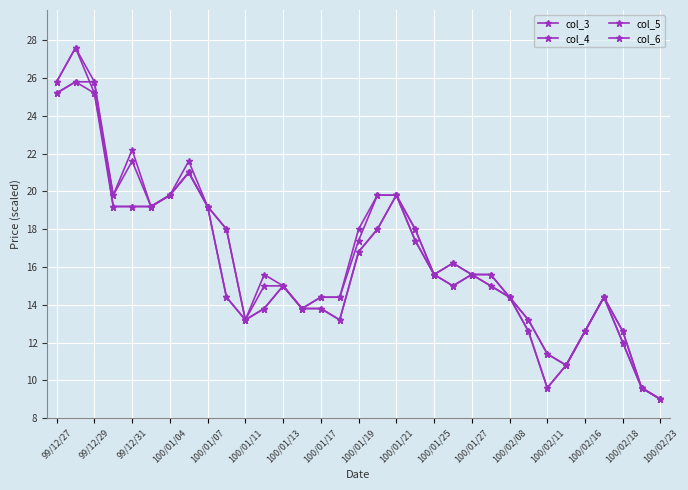

How many data points does each series have?

33